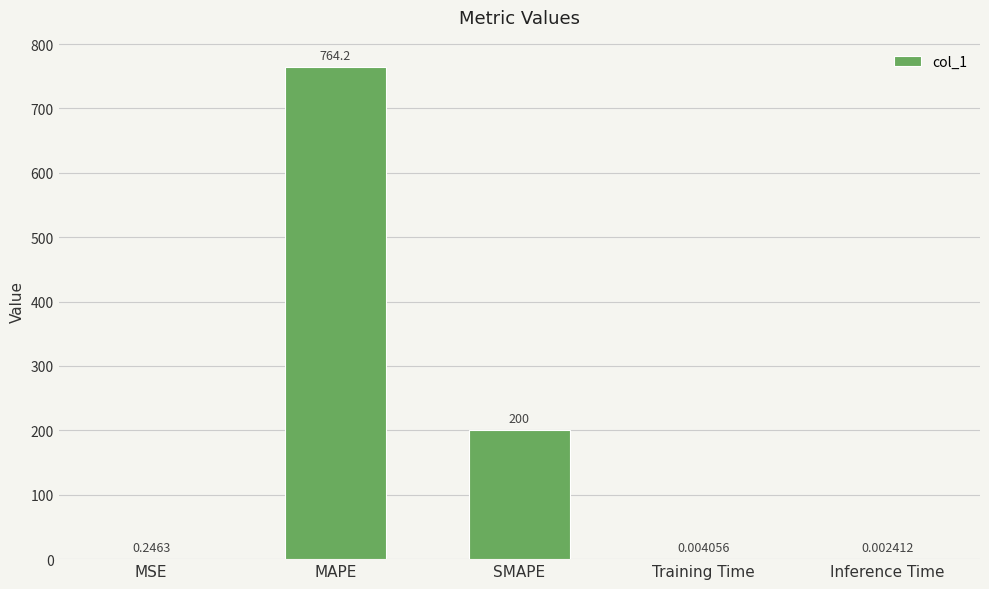

Which category has the highest value across all series?

MAPE